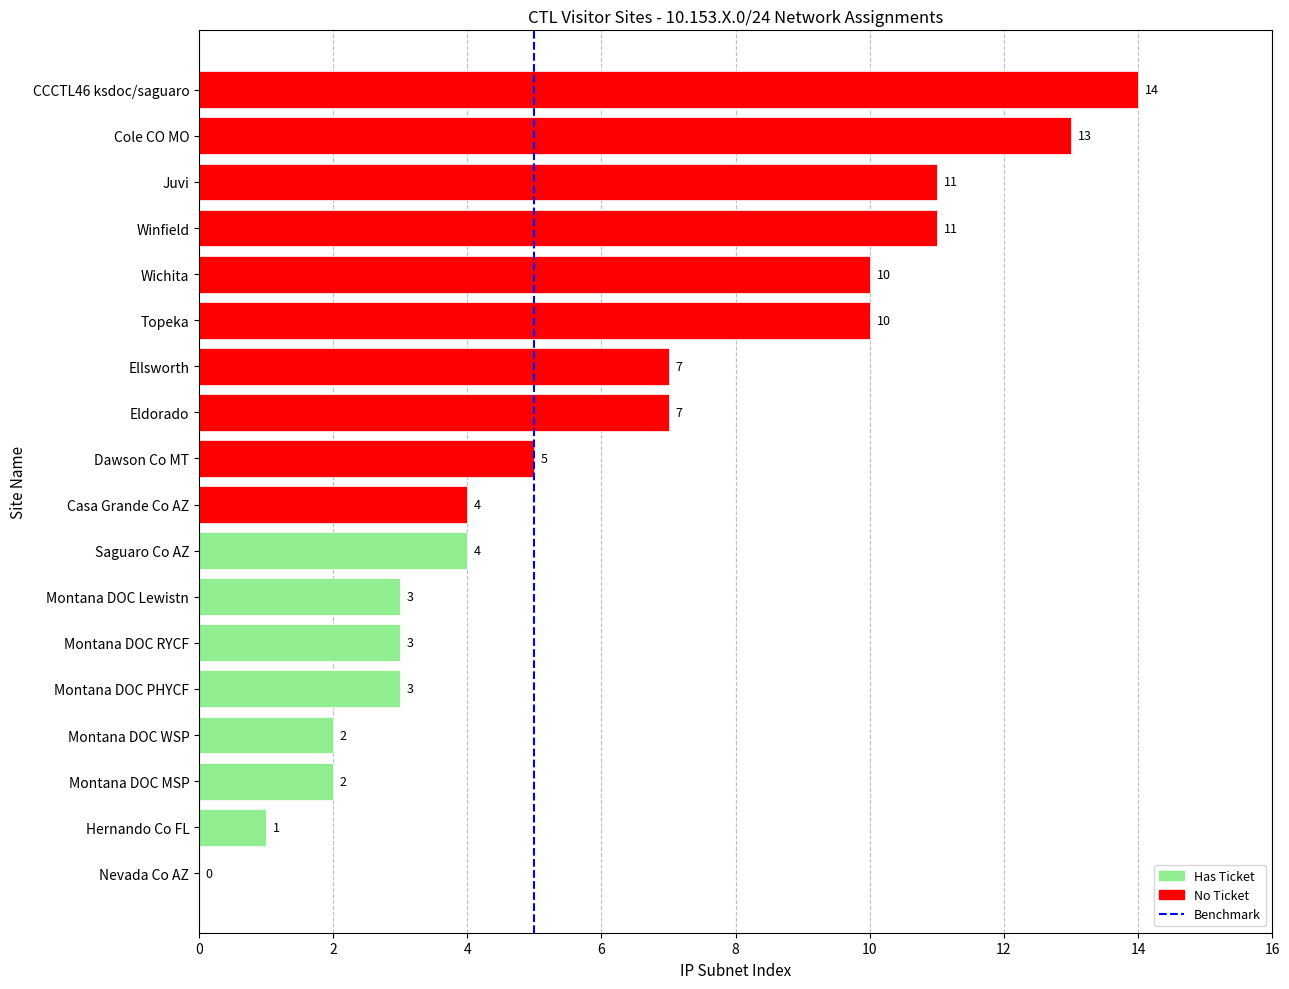

Are the bars grouped side by side (vs. stacked)?

No